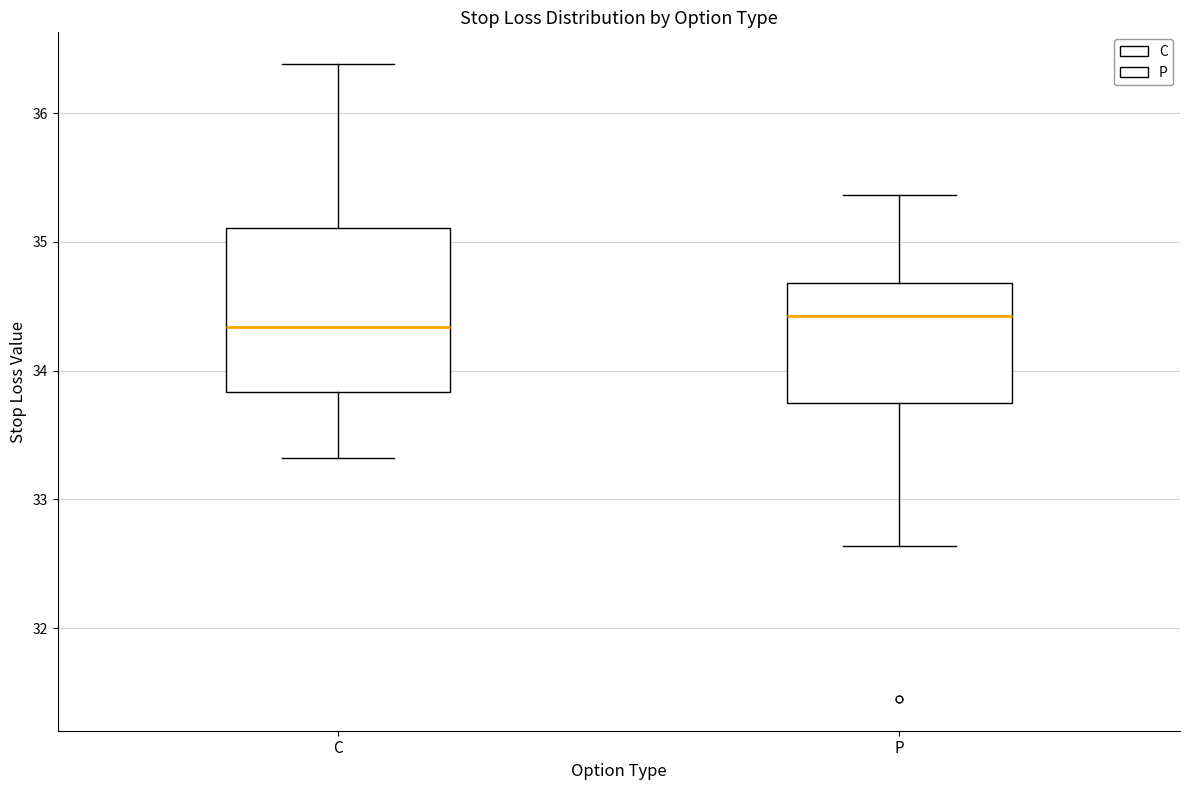

Reading left to right, transcribe this box plot: for each box, give where its median line is, the range the box spans, and where its two whiskers end, as read against the y-axis. The values are not printed on the chart, so give them approximately, as read against the axis.

C: median 34.3, box 33.8 to 35.1, whiskers 33.3 to 36.4
P: median 34.4, box 33.7 to 34.7, whiskers 32.6 to 35.4